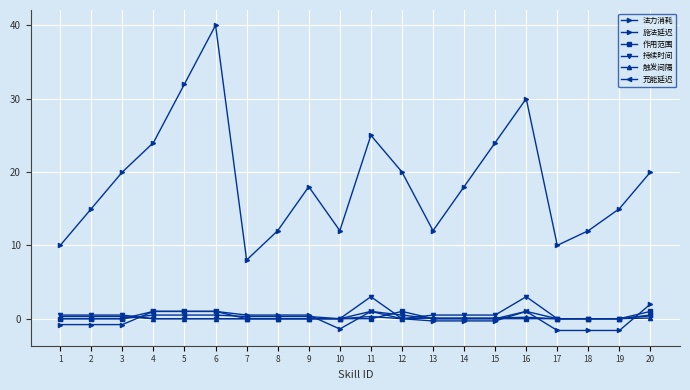

Which series ends up on top after the final intersection of 持续时间 and 作用范围?

持续时间